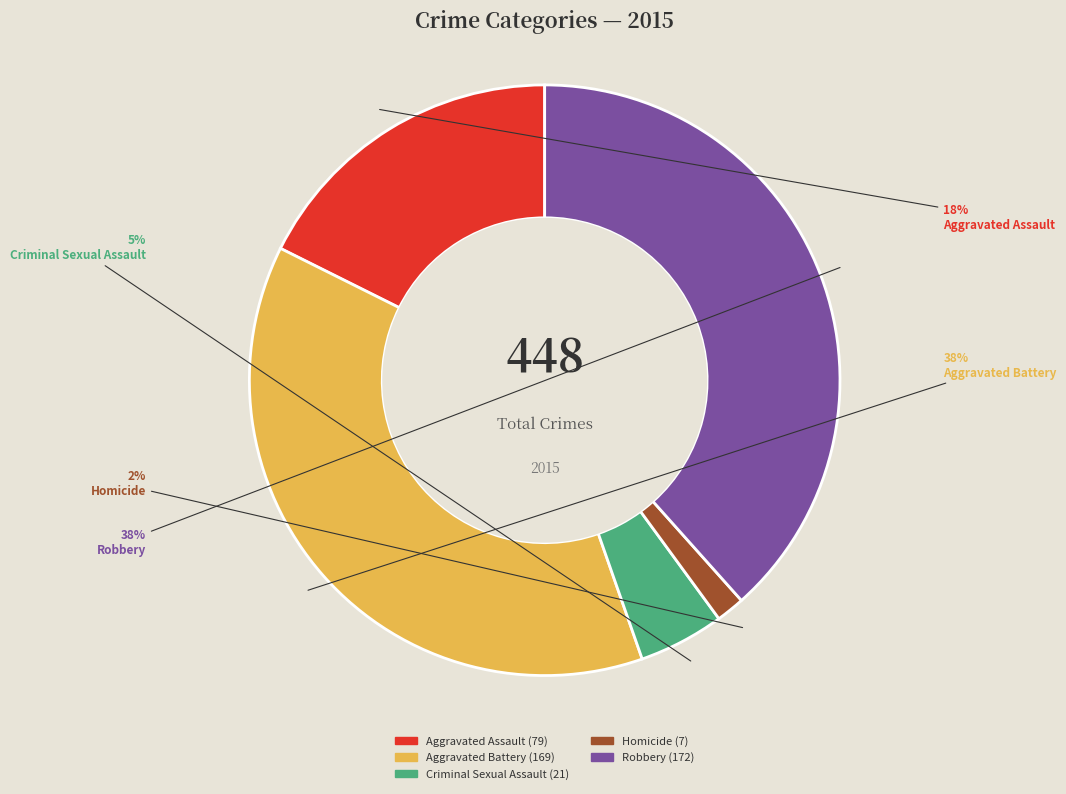

Which category has the smallest portion of the pie?

Homicide